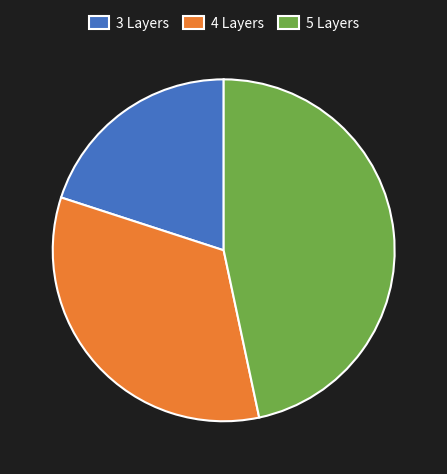

True or false: 4 Layers accounts for 33% of the total.

True